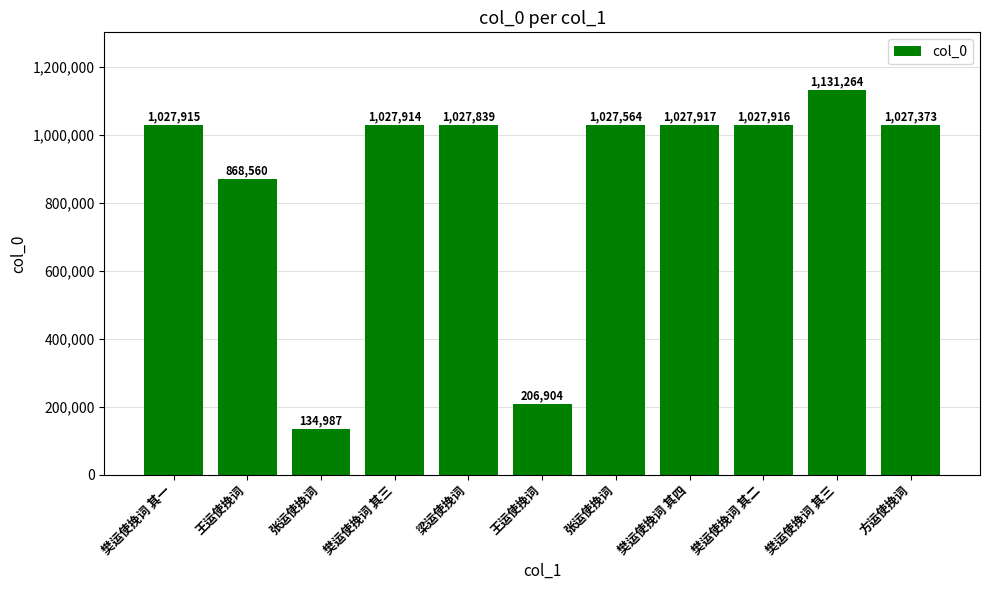

Are the bars grouped side by side (vs. stacked)?

No